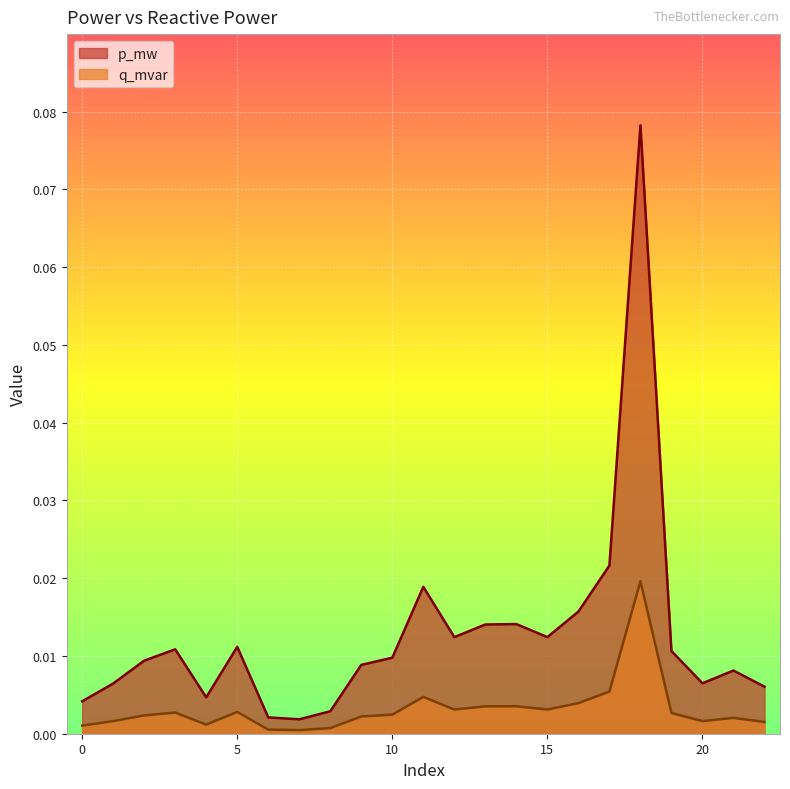

In q_mvar, how many points are higher than both neighbors (excluding endpoints)?

6